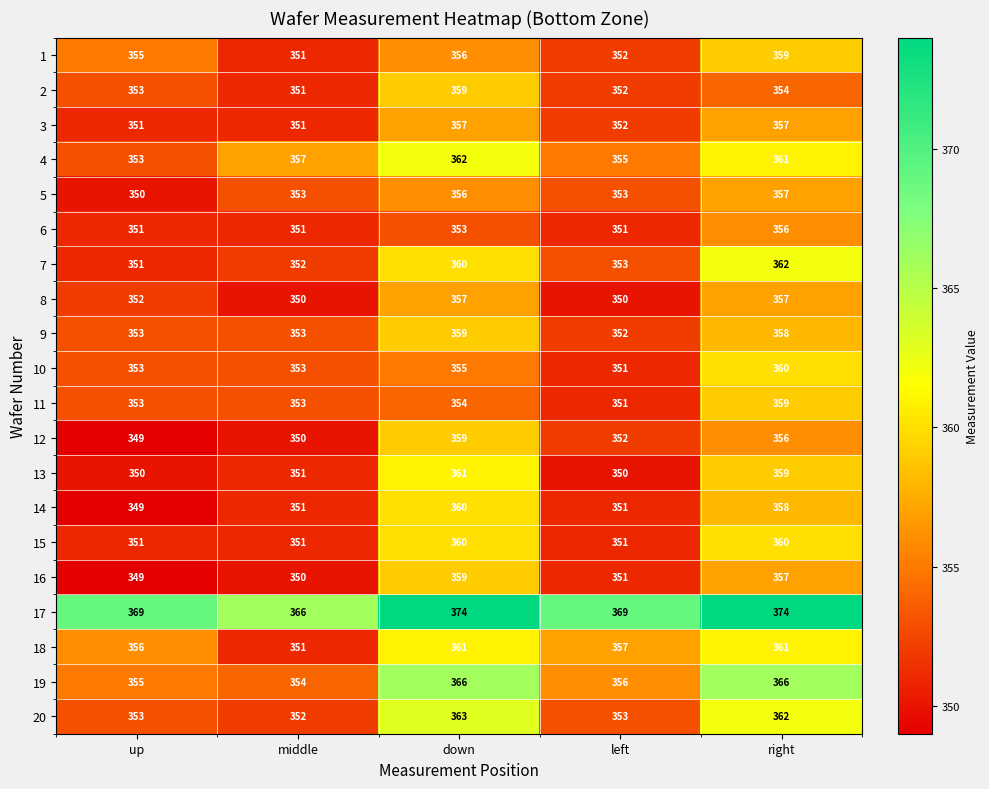

What is the greatest value displayed?

374